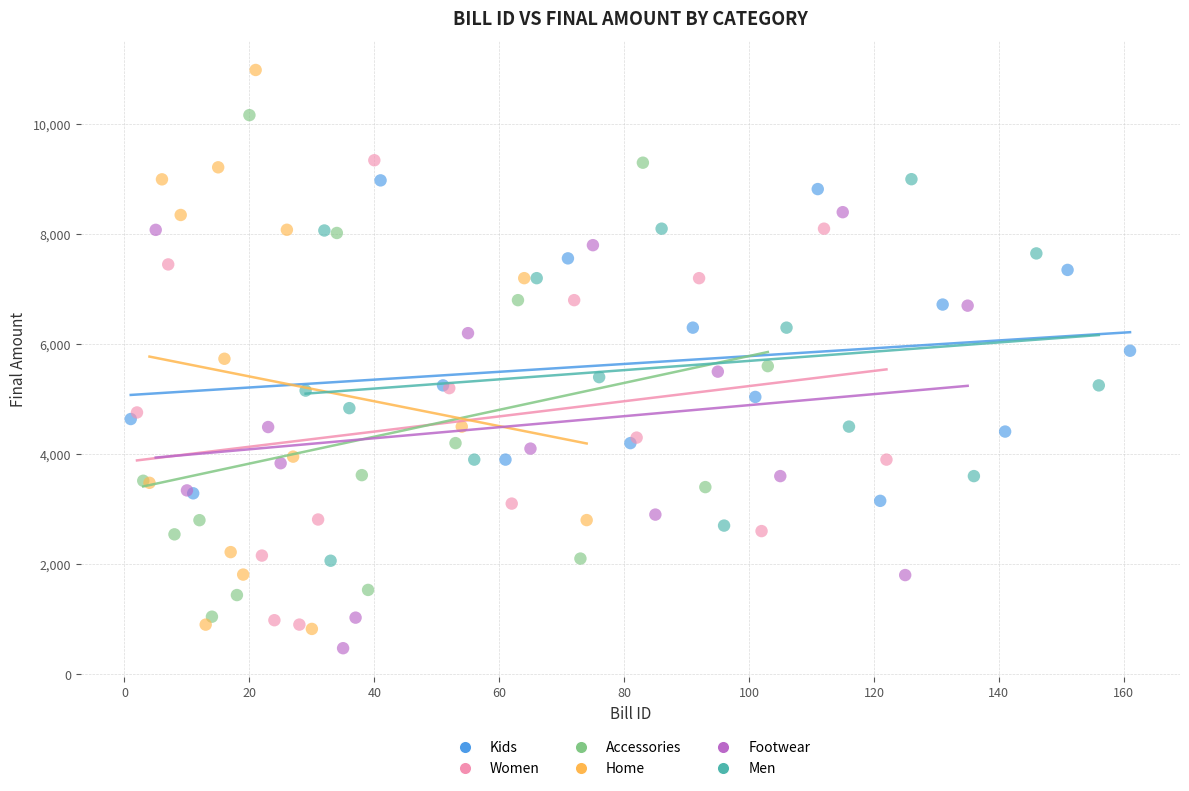

Which series reaches the maximum Y coordinate?

Home